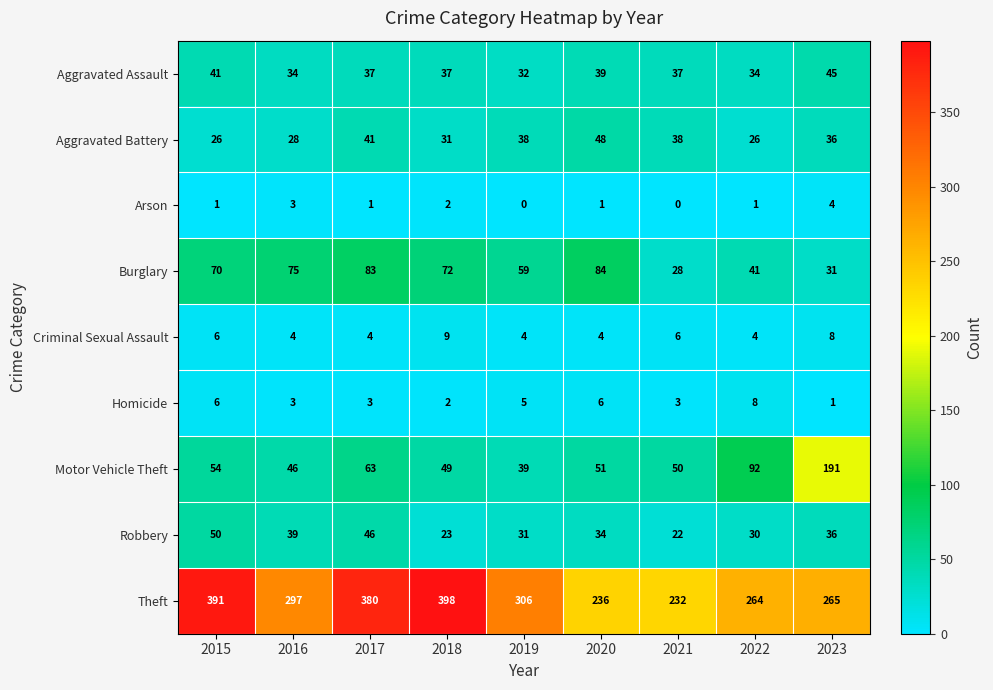

How many data points in Homicide are less than 3?

2